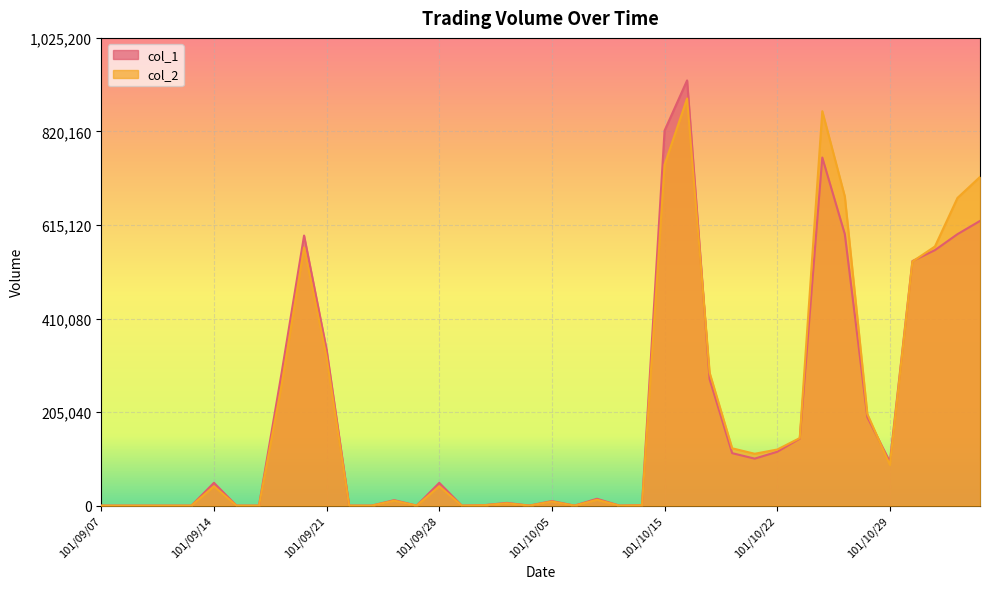

How many interior local valleys does the col_1 series have?

7